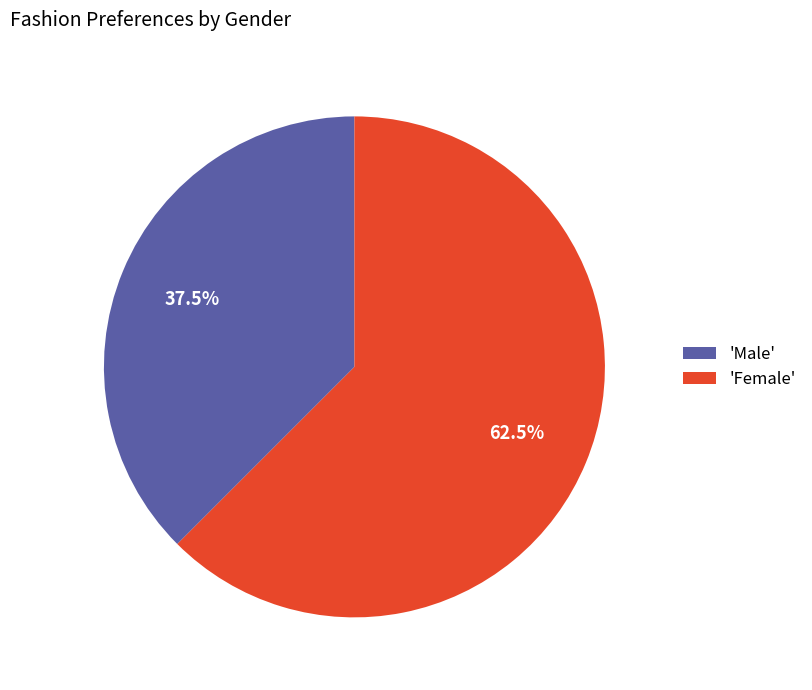

Which slice is the smallest?

'Male'